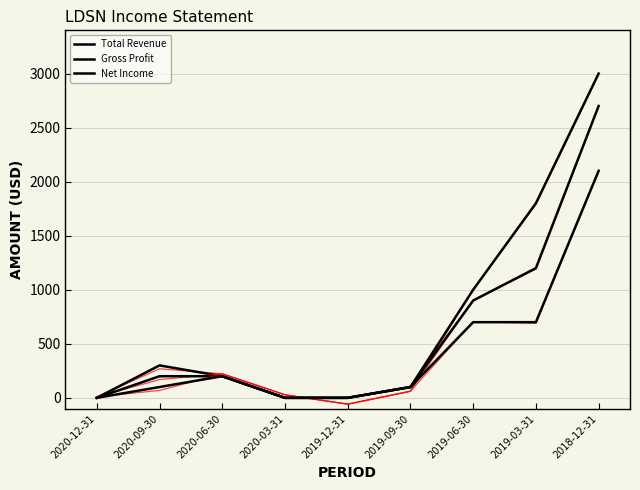

How many lines are shown in the chart?

6